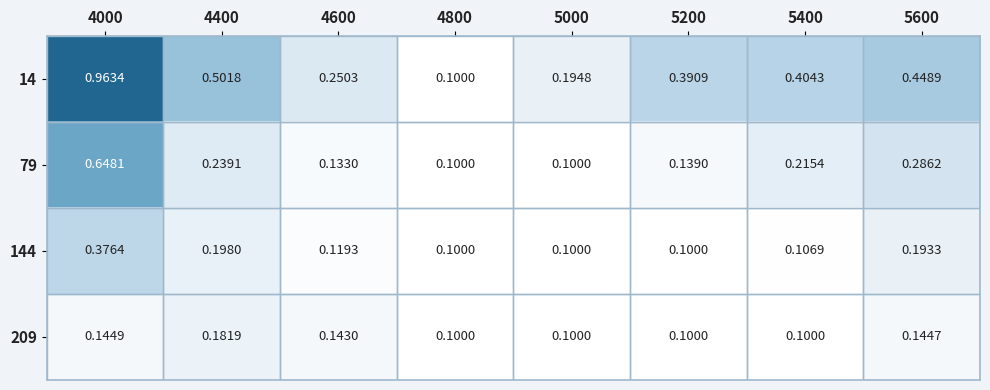

At how many categories does at least one series exceed 0?

8